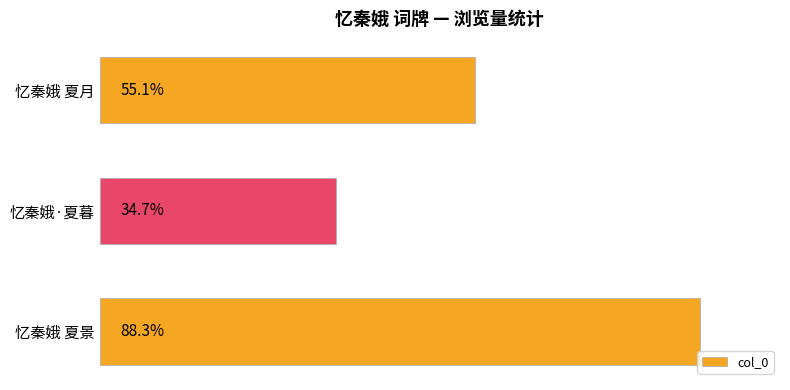

Are the bars horizontal?

Yes